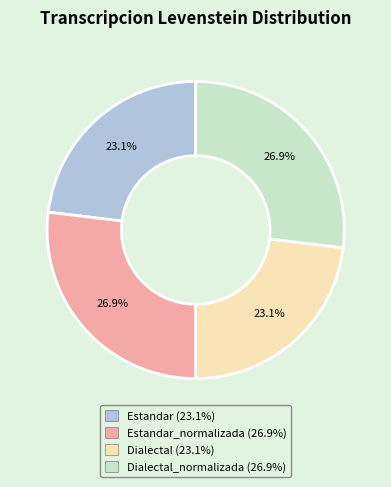

Count the number of slices in the pie.

4